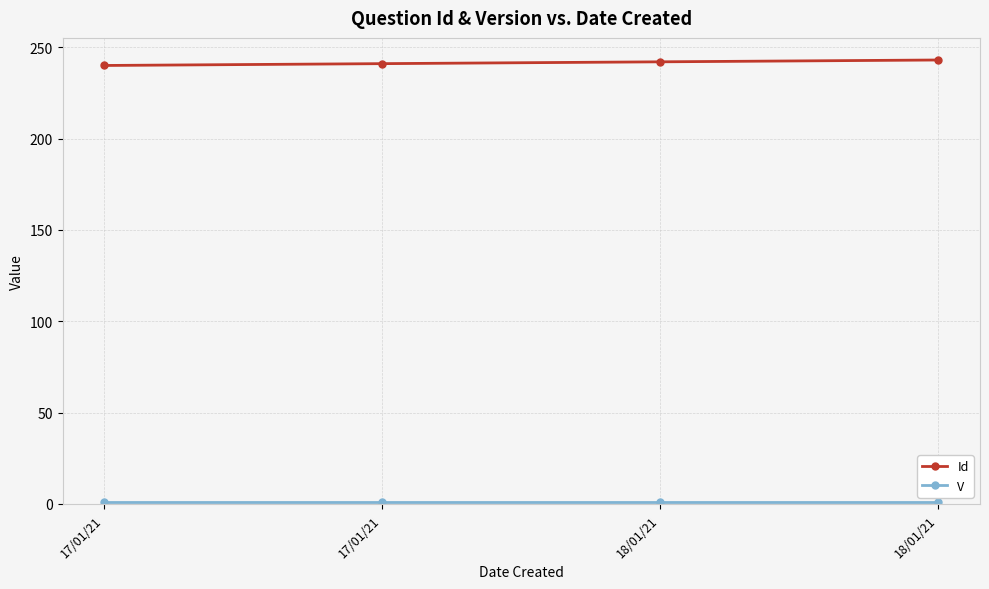

What is the label of the 3rd point from the right?

17/01/21